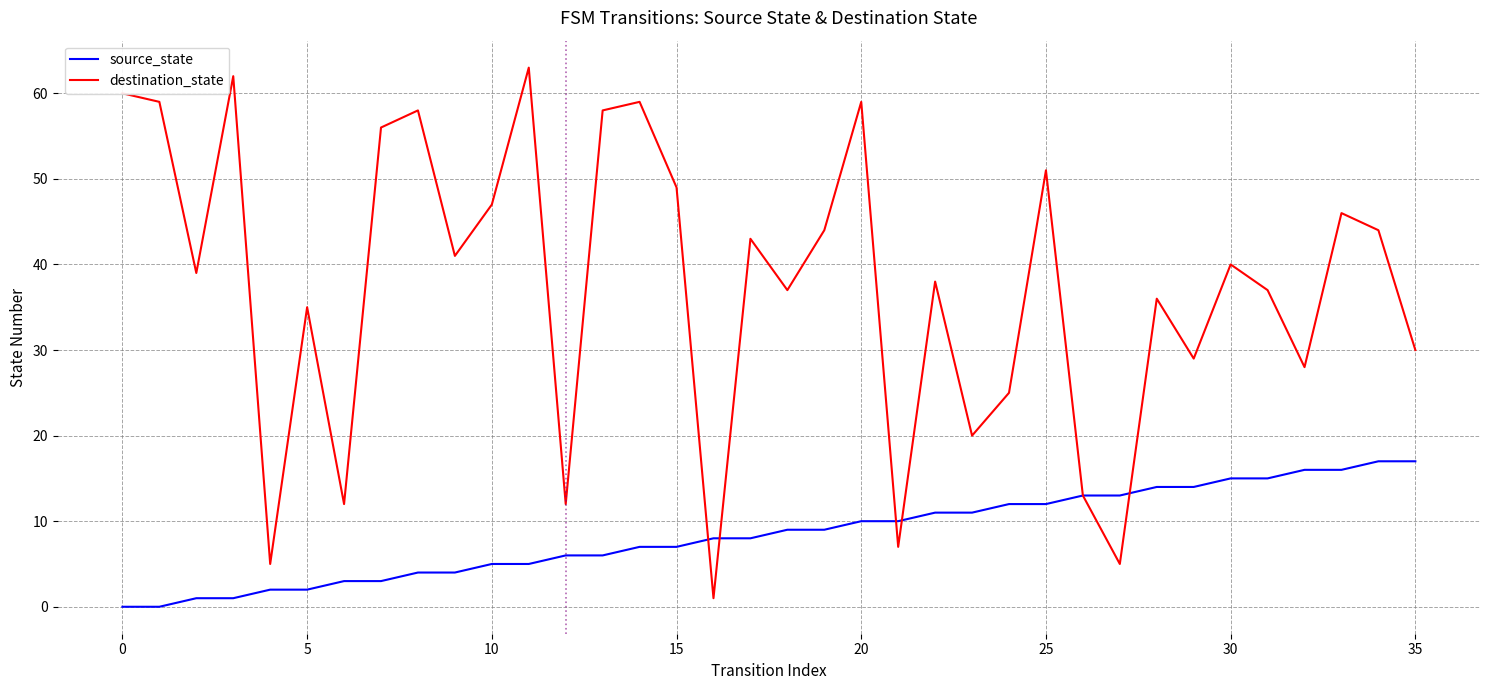

Rank the series by their average value, from lowest to highest.

source_state, destination_state